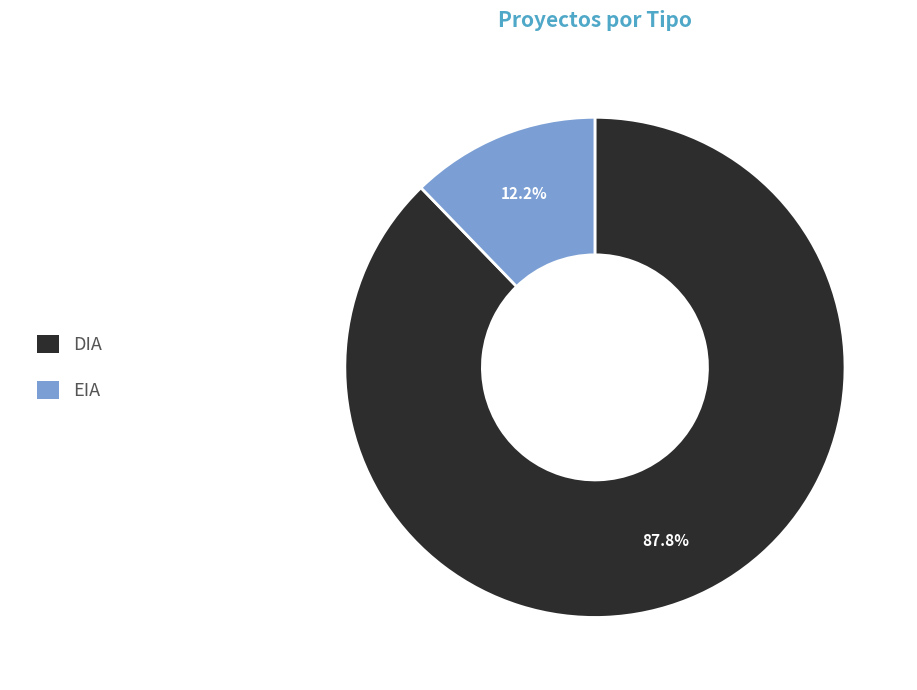

To the nearest percent, what is the difference between the EIA and DIA slice percentages?

76%